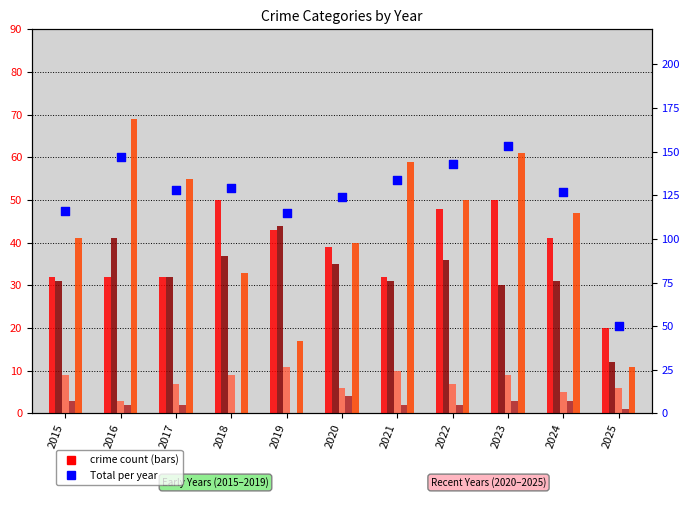

Which series contains the highest Y value?

Total